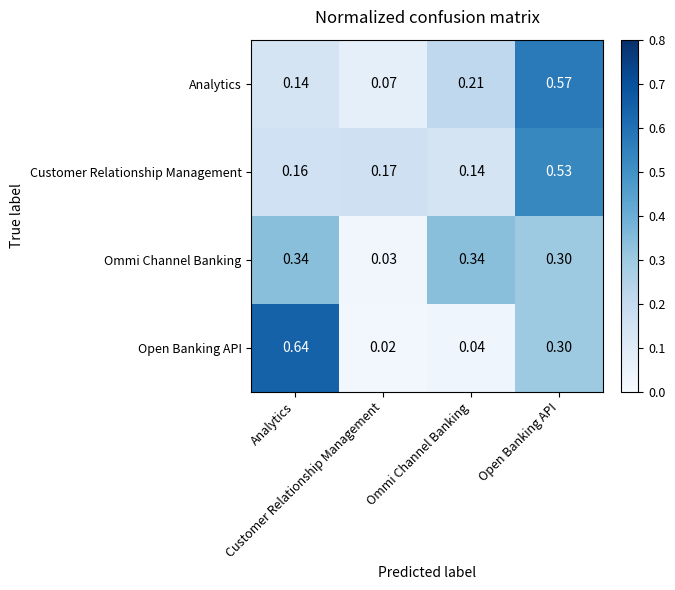

Reading left to right, extract all data points from this chart.

Analytics: Analytics=0.1	Customer Relationship Management=0.1	Ommi Channel Banking=0.2	Open Banking API=0.6
Customer Relationship Management: Analytics=0.2	Customer Relationship Management=0.2	Ommi Channel Banking=0.1	Open Banking API=0.5
Ommi Channel Banking: Analytics=0.3	Customer Relationship Management=0.0	Ommi Channel Banking=0.3	Open Banking API=0.3
Open Banking API: Analytics=0.6	Customer Relationship Management=0.0	Ommi Channel Banking=0.0	Open Banking API=0.3